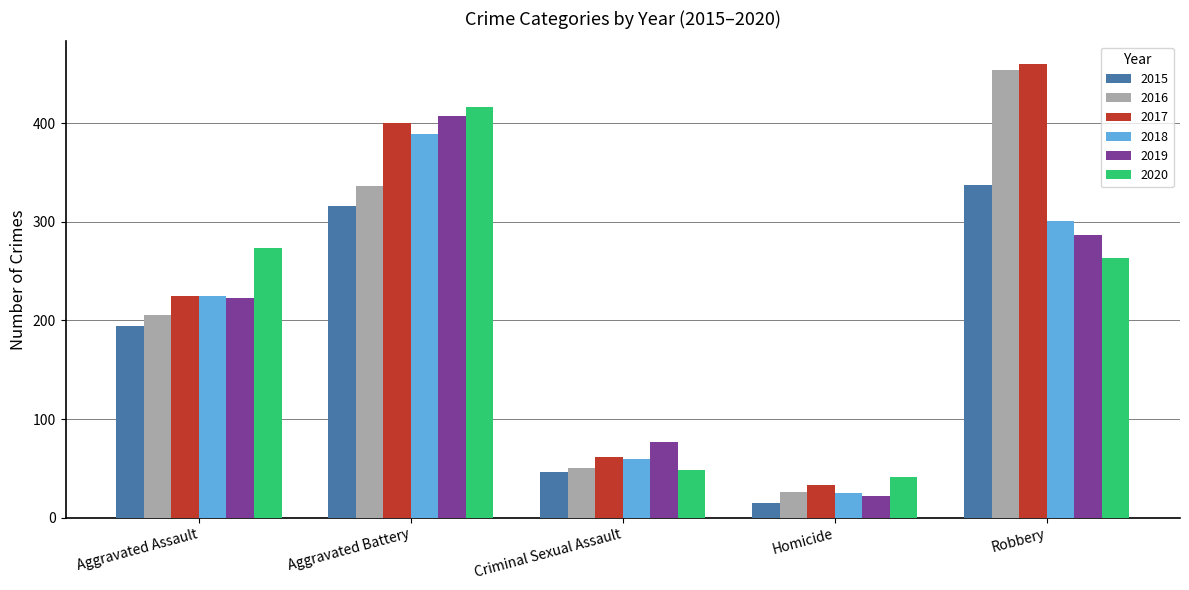

Reading right to left, what are all the values shown in this chart?

2015: Robbery=337	Homicide=15	Criminal Sexual Assault=46	Aggravated Battery=316	Aggravated Assault=194
2016: Robbery=454	Homicide=26	Criminal Sexual Assault=50	Aggravated Battery=336	Aggravated Assault=206
2017: Robbery=460	Homicide=33	Criminal Sexual Assault=62	Aggravated Battery=400	Aggravated Assault=225
2018: Robbery=301	Homicide=25	Criminal Sexual Assault=60	Aggravated Battery=389	Aggravated Assault=225
2019: Robbery=287	Homicide=22	Criminal Sexual Assault=77	Aggravated Battery=407	Aggravated Assault=223
2020: Robbery=263	Homicide=41	Criminal Sexual Assault=48	Aggravated Battery=416	Aggravated Assault=273